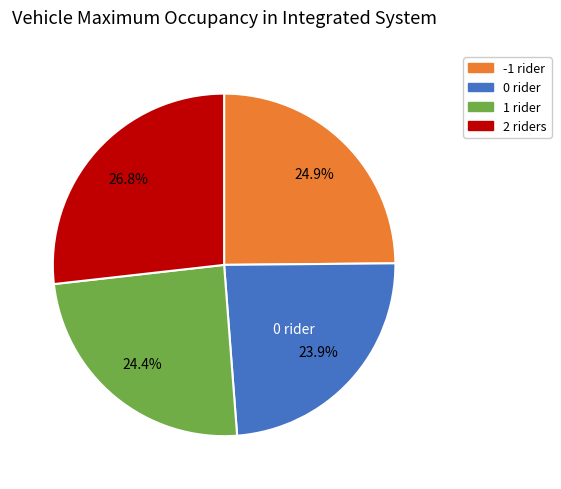

Between 0 rider and 2 riders, which is larger?

2 riders